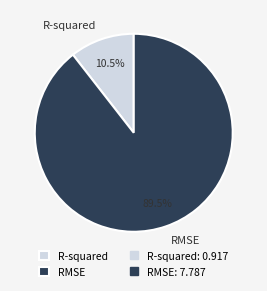

Is the sum of R-squared and RMSE greater than half?

Yes